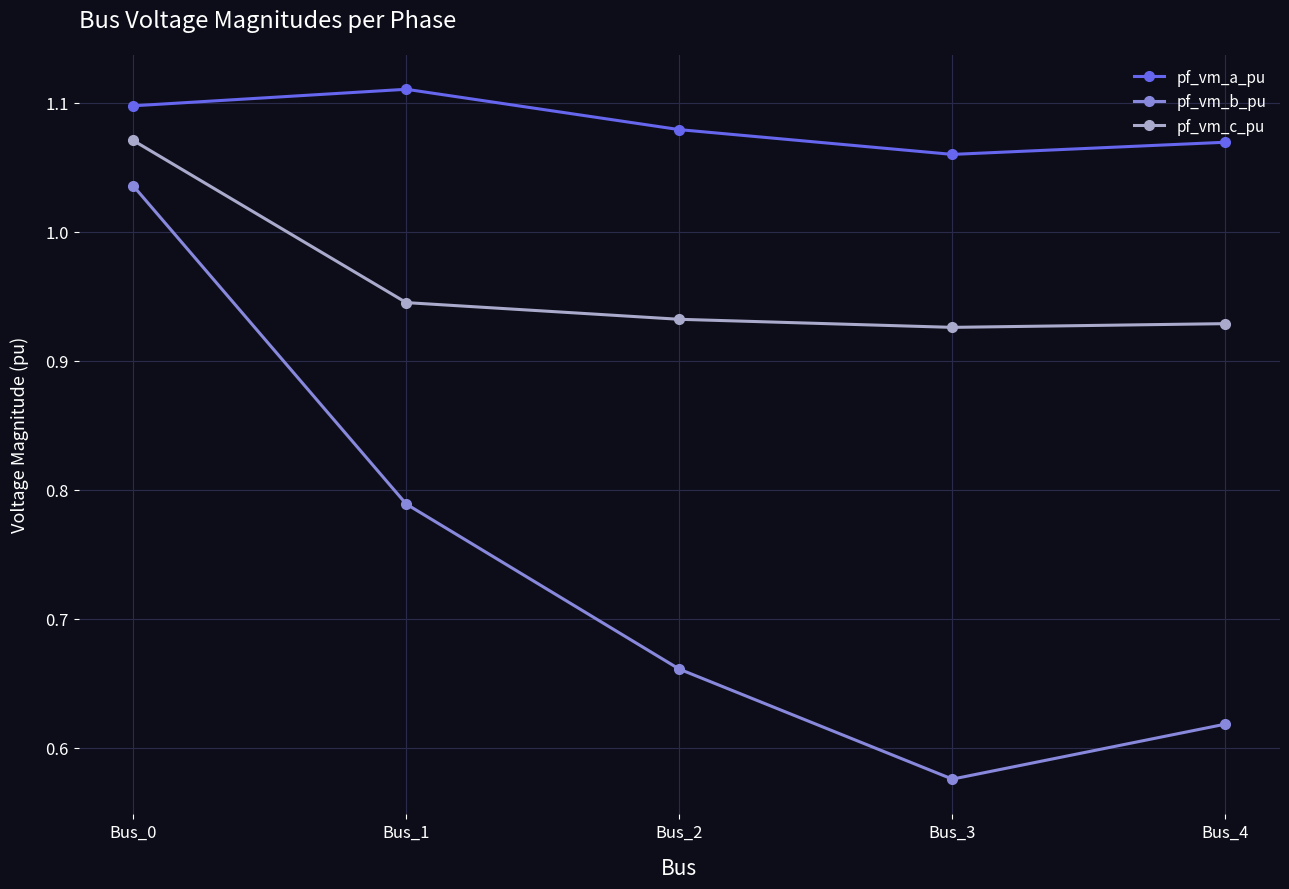

Rank the series by their average value, from lowest to highest.

pf_vm_b_pu, pf_vm_c_pu, pf_vm_a_pu